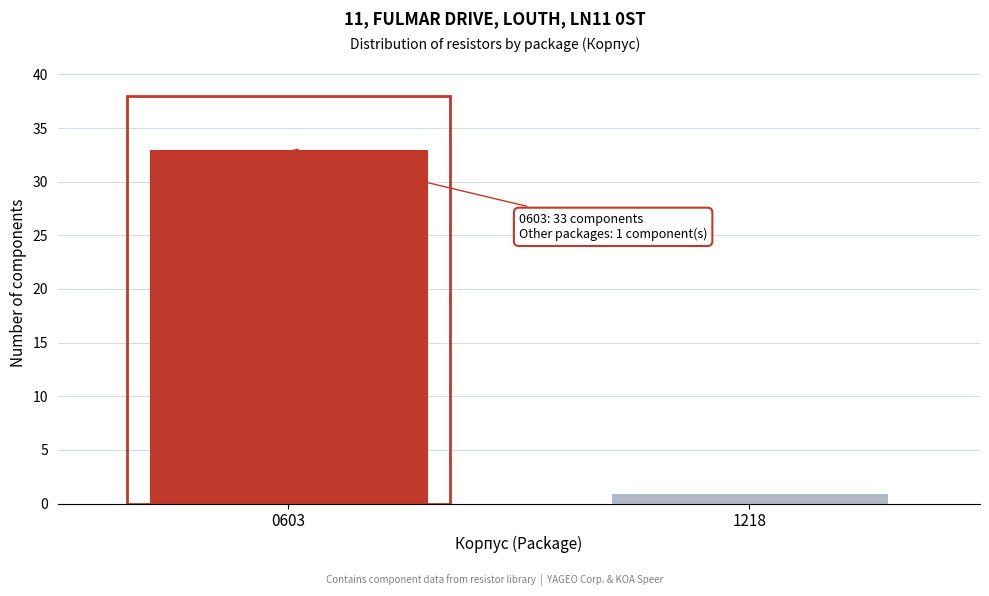

Reading left to right, list all the values displayed in this chart.

0603=33	1218=1